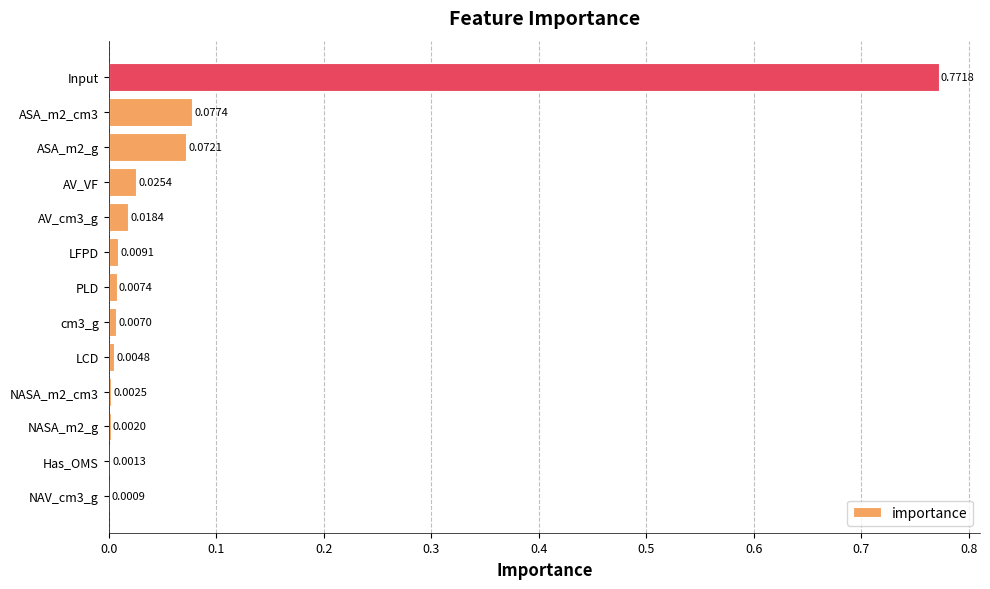

At which category does the chart reach its peak across all series?

Input